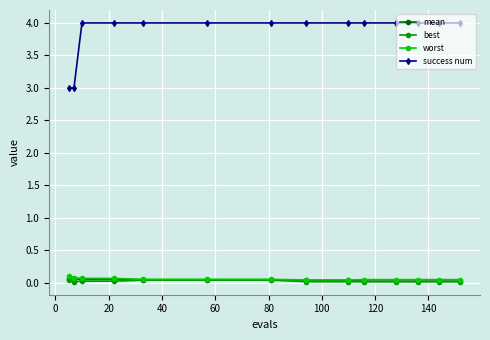

Which series has the largest total across all categories?

success num